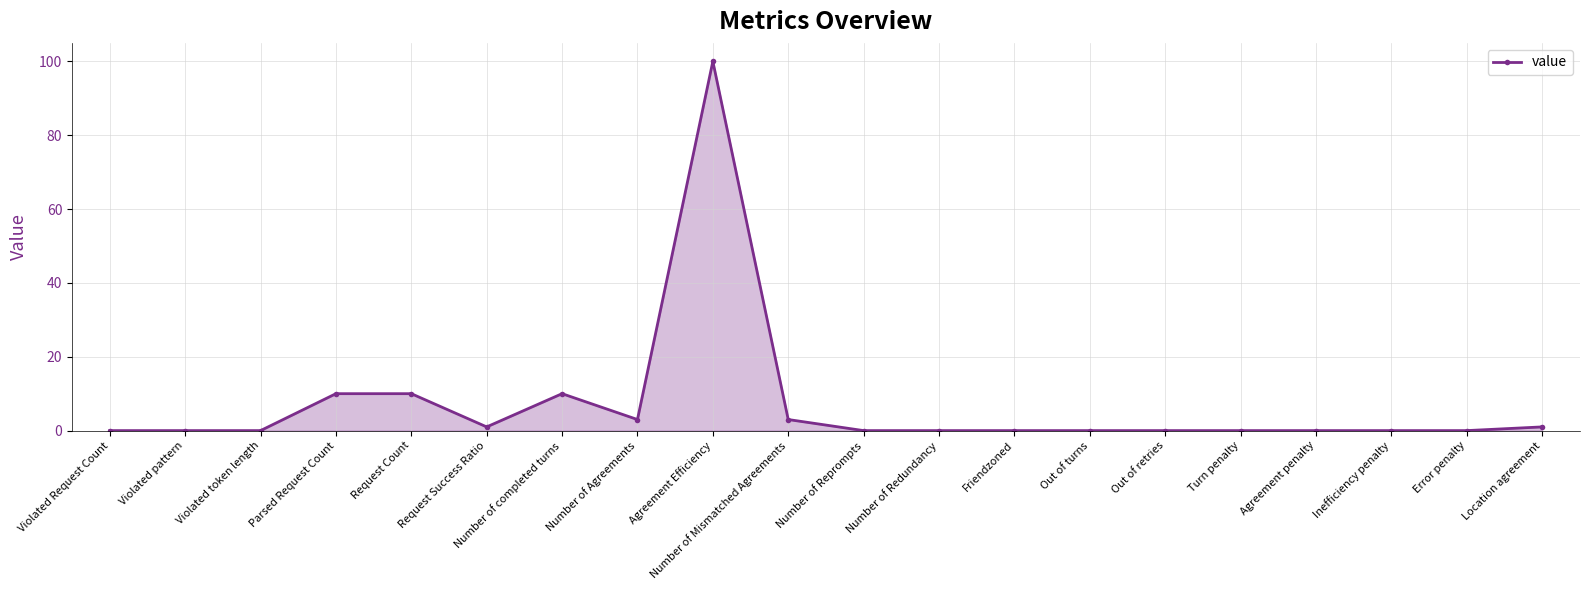

What position from the left is Violated pattern?

2